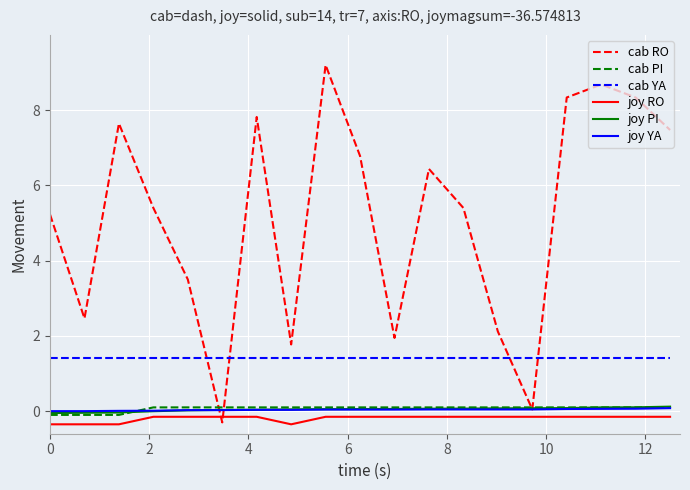

Which series has the widest spread of values?

cab RO